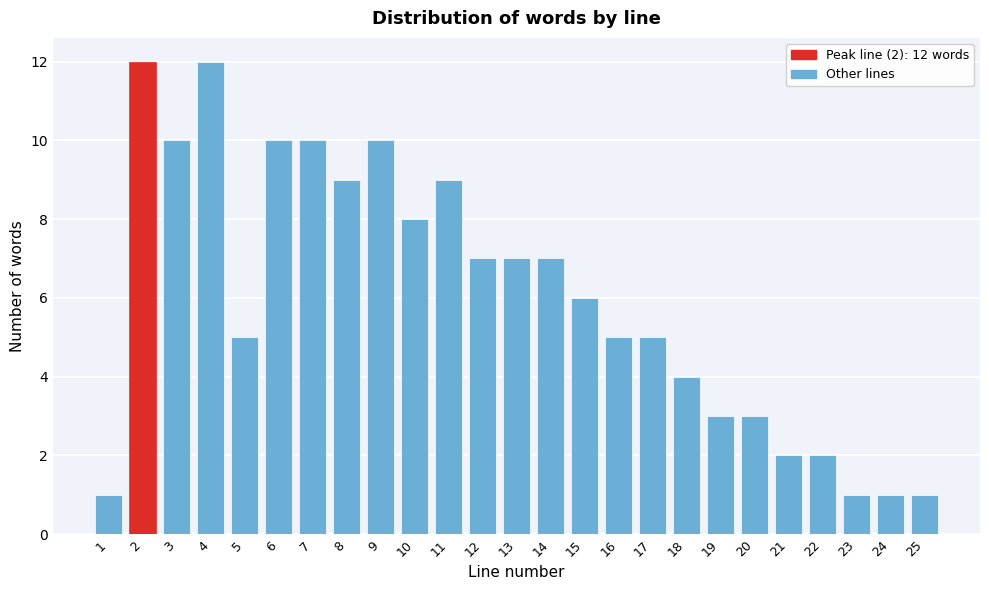

Reading left to right, extract all data points from this chart.

1=1	2=12	3=10	4=12	5=5	6=10	7=10	8=9	9=10	10=8	11=9	12=7	13=7	14=7	15=6	16=5	17=5	18=4	19=3	20=3	21=2	22=2	23=1	24=1	25=1